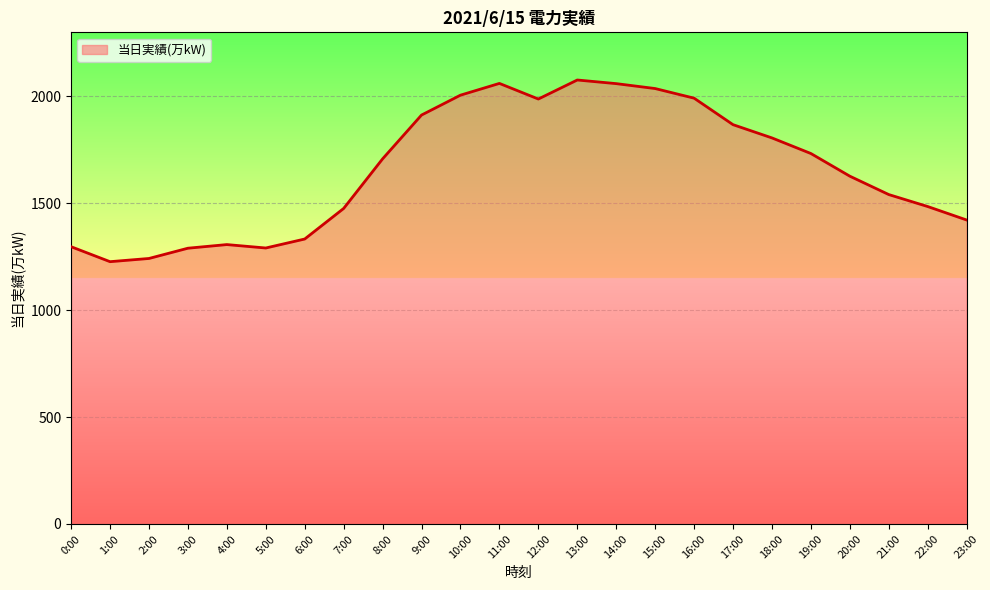

What is the ratio of the value at 17:00 to the value at 13:00?

0.9